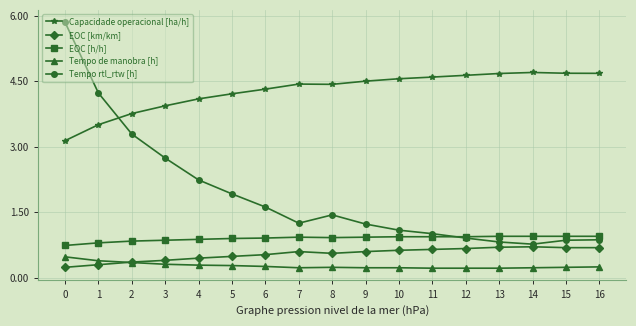

The value of EOC [h/h] at 13 is 0.3. True or false?

False